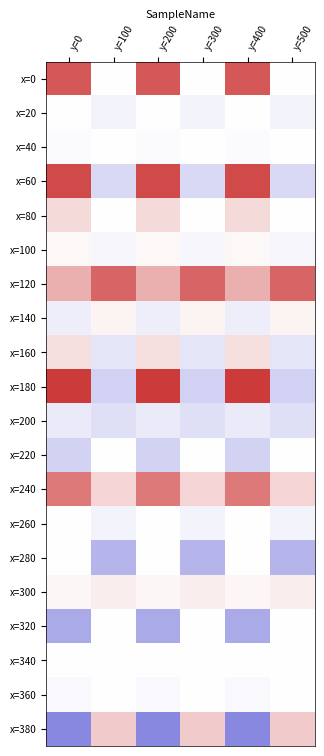

At which category is the sum across all series the highest?

y=0